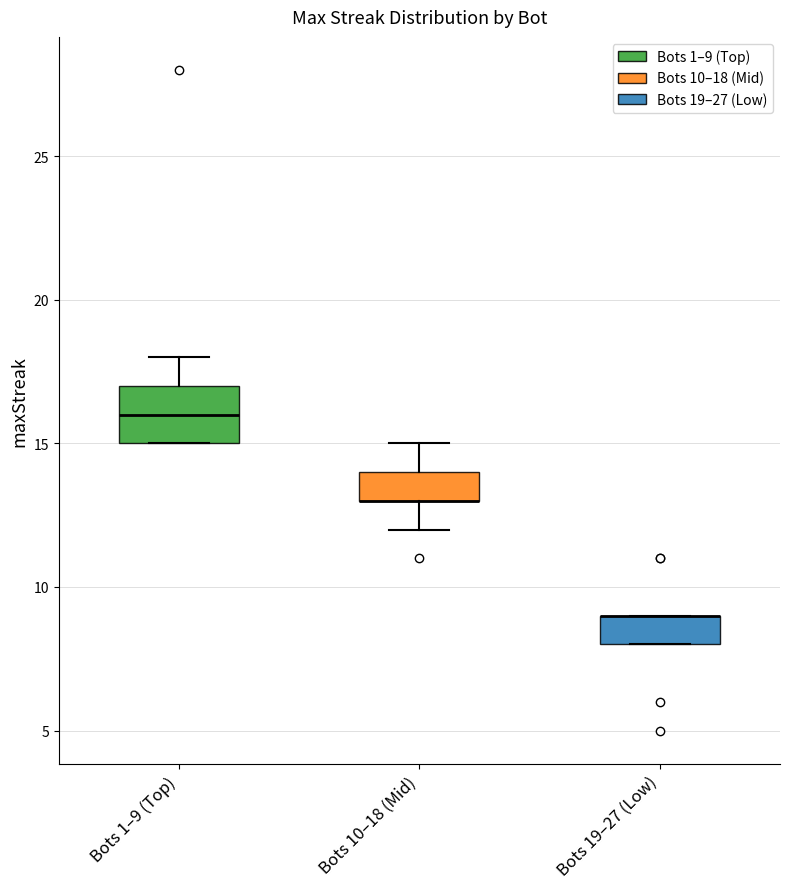

Reading left to right, transcribe this box plot: for each box, give where its median line is, the range the box spans, and where its two whiskers end, as read against the y-axis. The values are not printed on the chart, so give them approximately, as read against the axis.

Bots 1–9 (Top): median 16, box 15 to 17, whiskers 15 to 18
Bots 10–18 (Mid): median 13 (drawn on the box's lower edge), box 13 to 14, whiskers 12 to 15
Bots 19–27 (Low): median 9 (drawn on the box's upper edge), box 8 to 9, whiskers 8 to 9